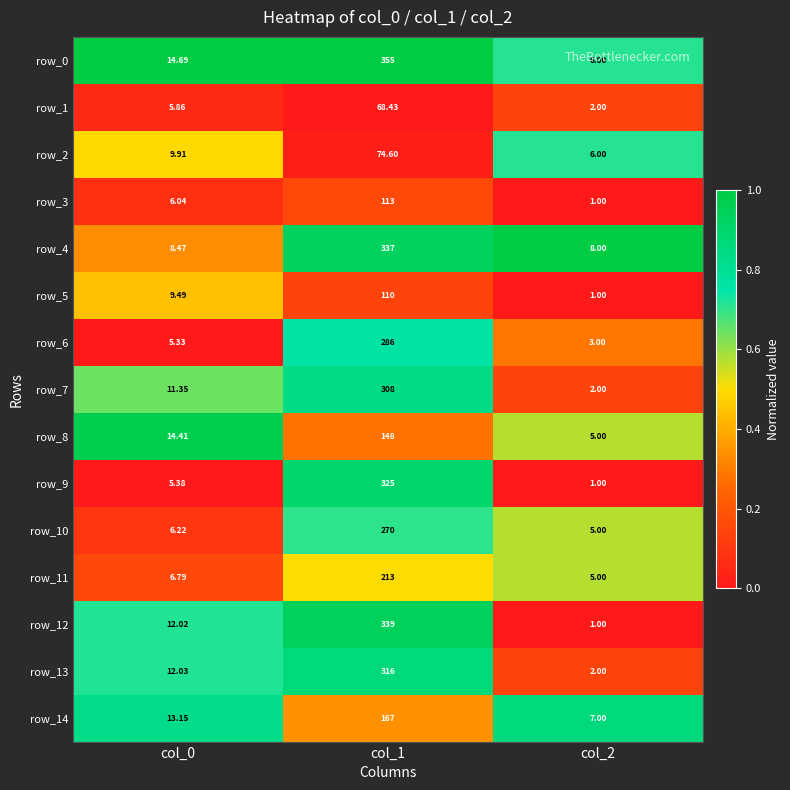

What is the difference between the highest and lowest values at col_2?

7.0